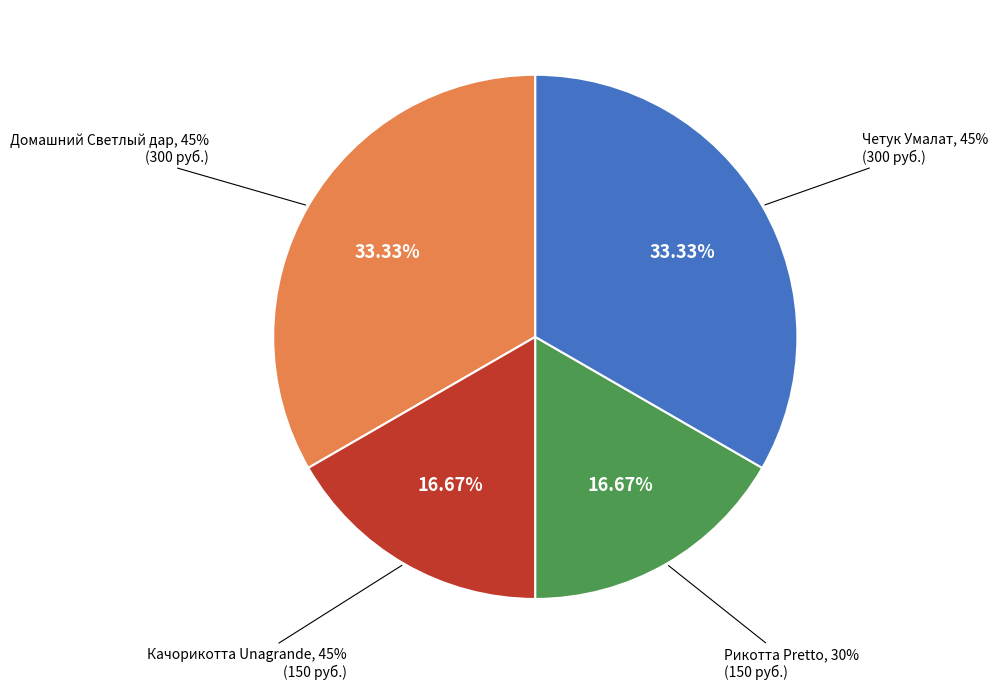

The Рикотта Pretto, 30% slice represents 24% of the pie. True or false?

False